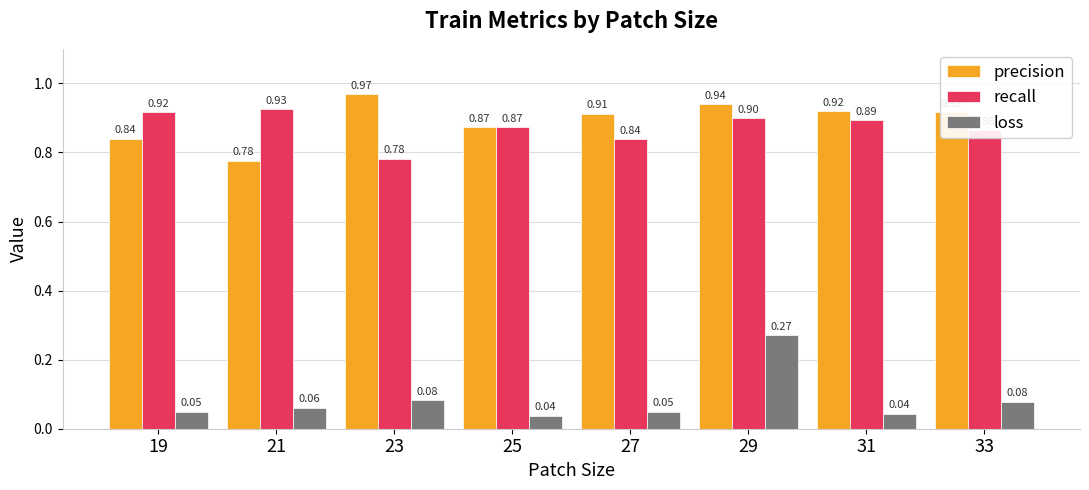

What is the sum of all recall values?

7.0